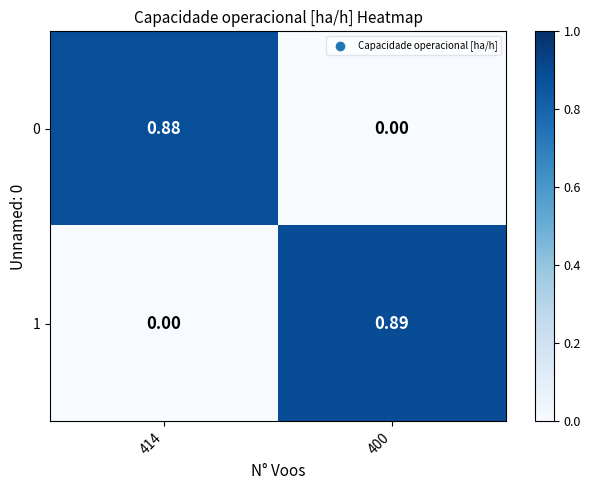

What is the spread (max minus min) of values at 400?

0.9